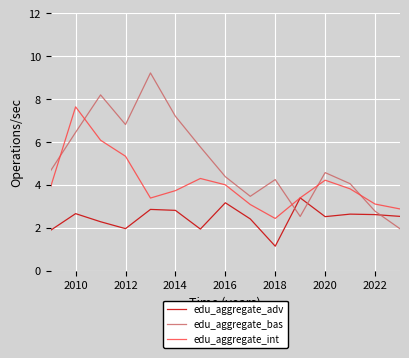

Which series ends up on top after the final intersection of edu_aggregate_adv and edu_aggregate_bas?

edu_aggregate_adv